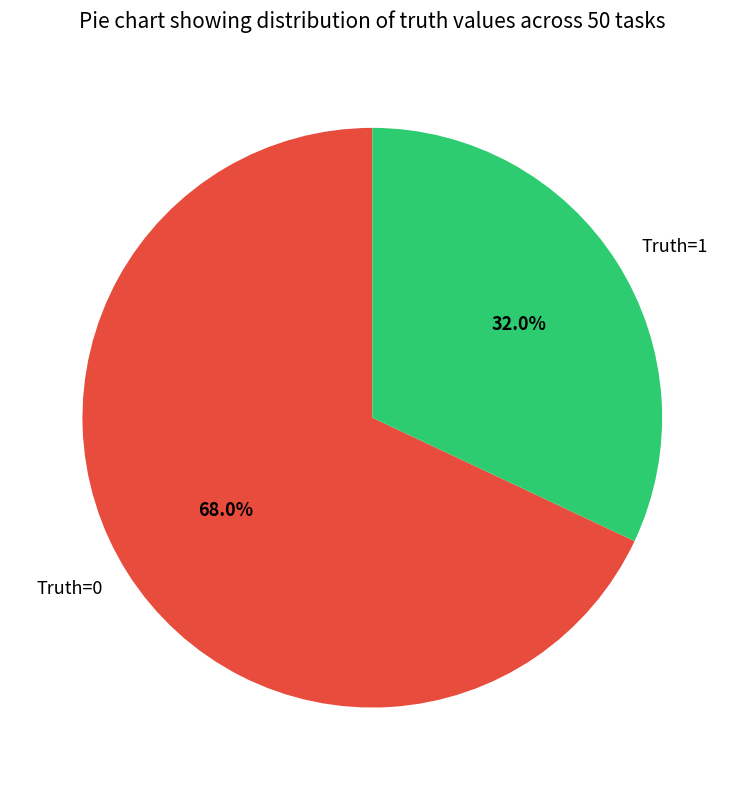

What percentage do Truth=0 and Truth=1 together represent?

100.0%